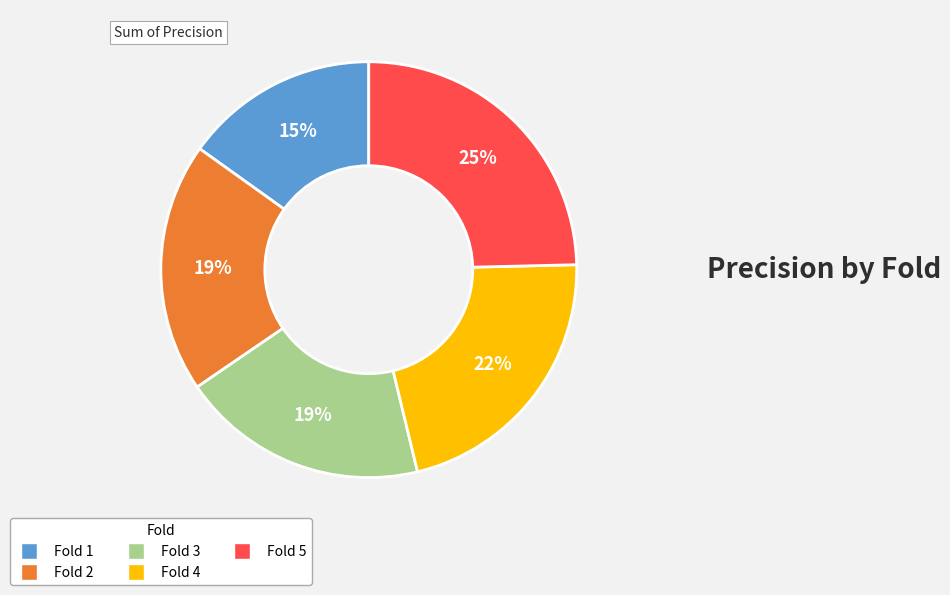

Do Fold 2 and Fold 1 together represent more than half of the pie?

No